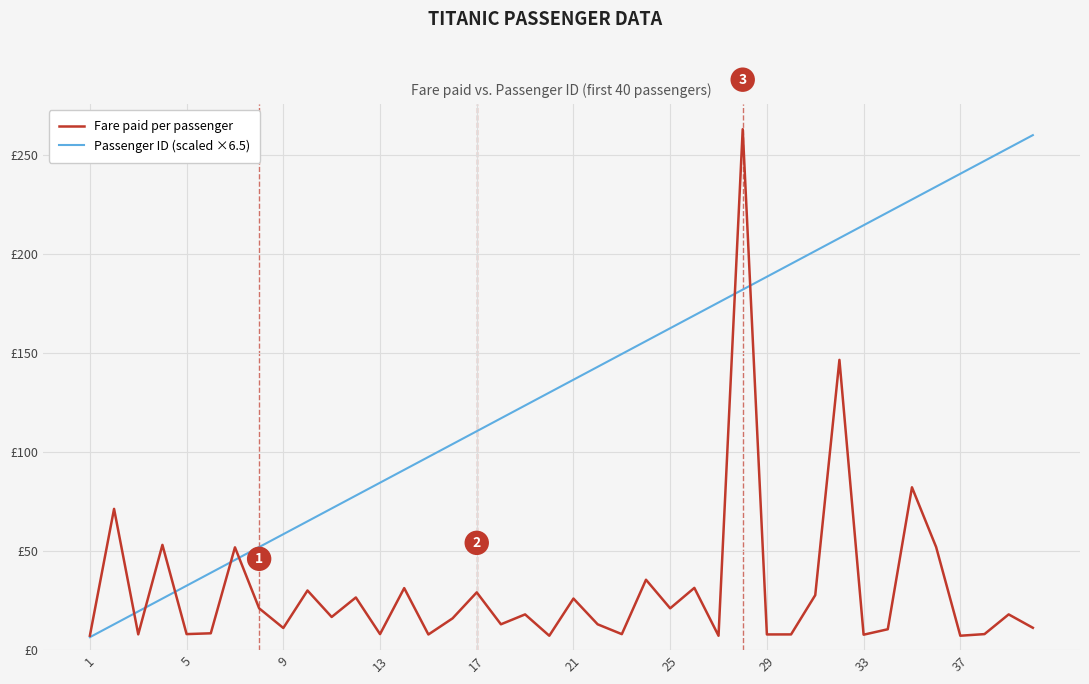

Rank the series by their maximum value, from highest to lowest.

Fare paid per passenger, Passenger ID (scaled ×6.5)